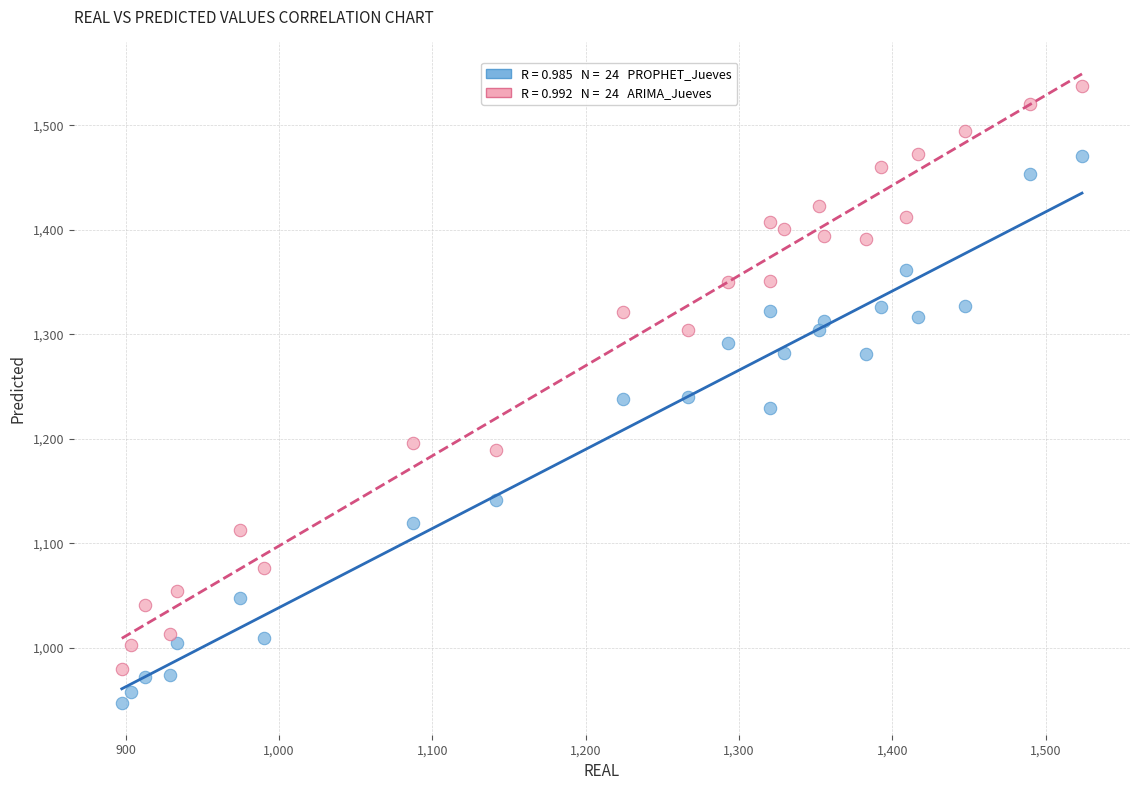

Across all data points, what is the range of X values (max minus min)?

626.1